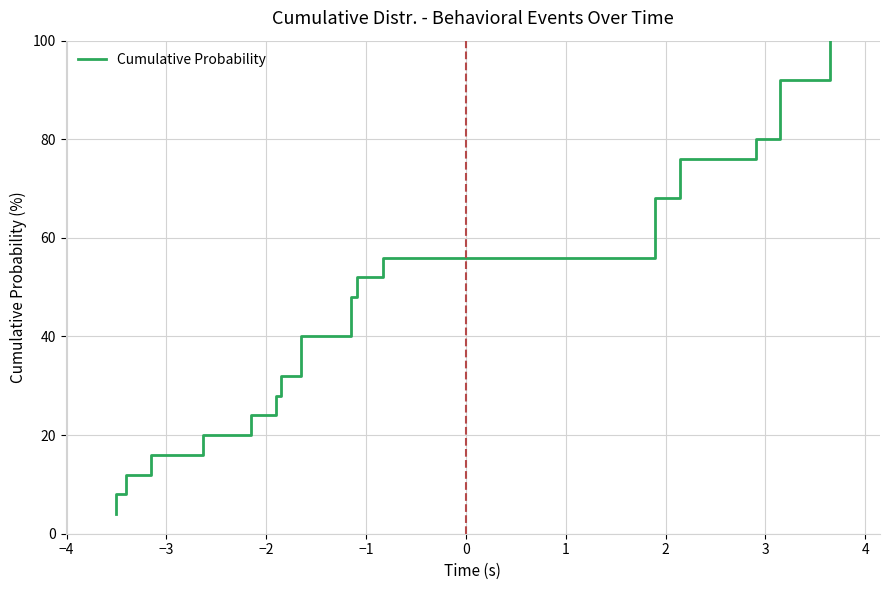

Reading right to left, transcribe all the data shown in this chart.

100.0	96.0	92.0	88.0	84.0	80.0	76.0	72.0	68.0	64.0	60.0	56.0	52.0	48.0	44.0	40.0	36.0	32.0	28.0	24.0	20.0	16.0	12.0	8.0	4.0